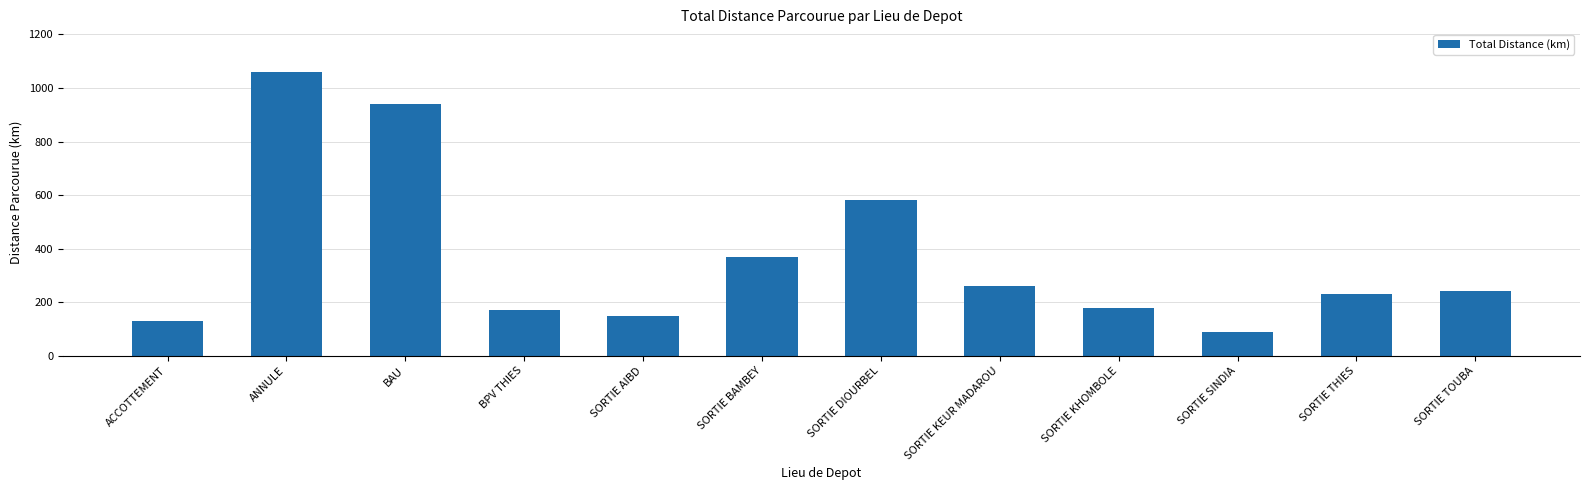

What is the smallest value displayed?

90